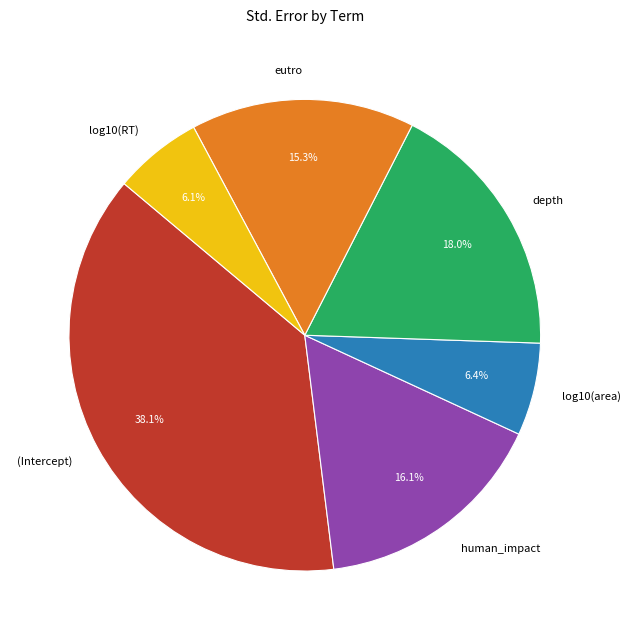

What is the largest slice in the pie chart?

(Intercept)